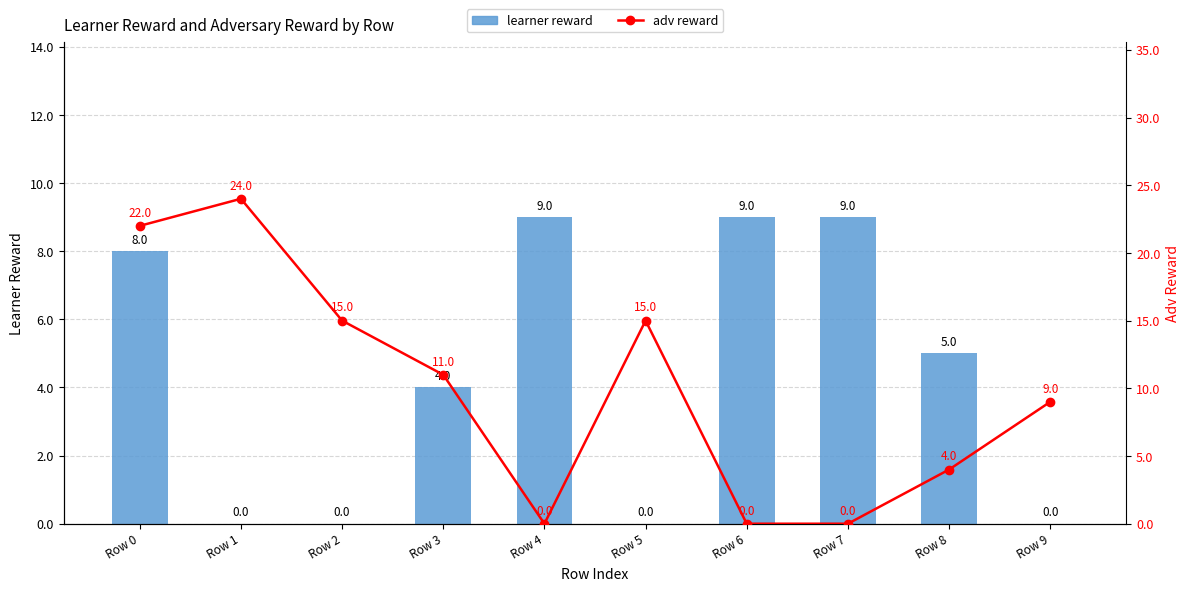

What is the total value across all series at Row 9?

9